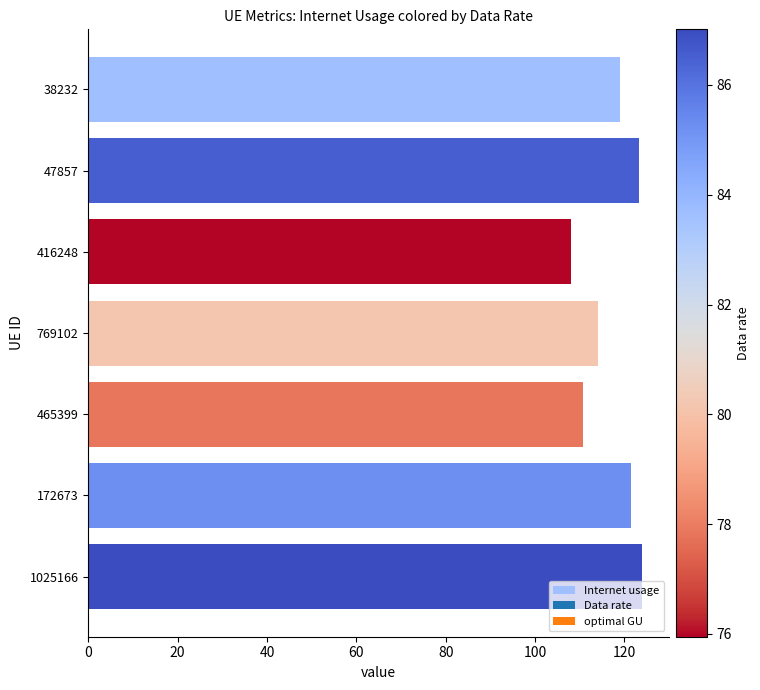

What is the smallest value displayed?

108.1